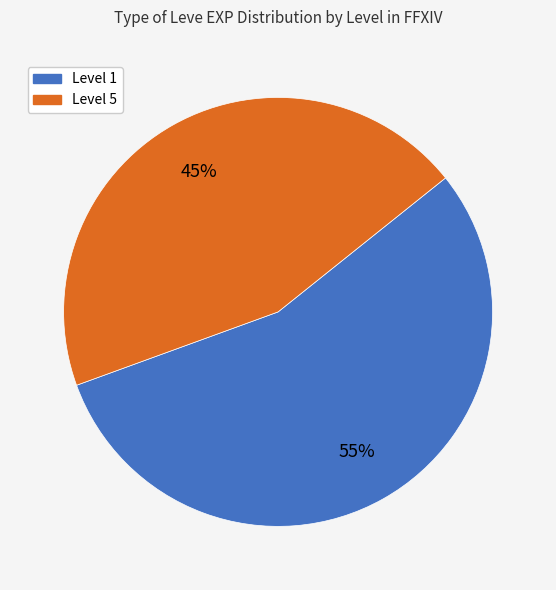

Is there any slice that represents more than half of the pie?

Yes